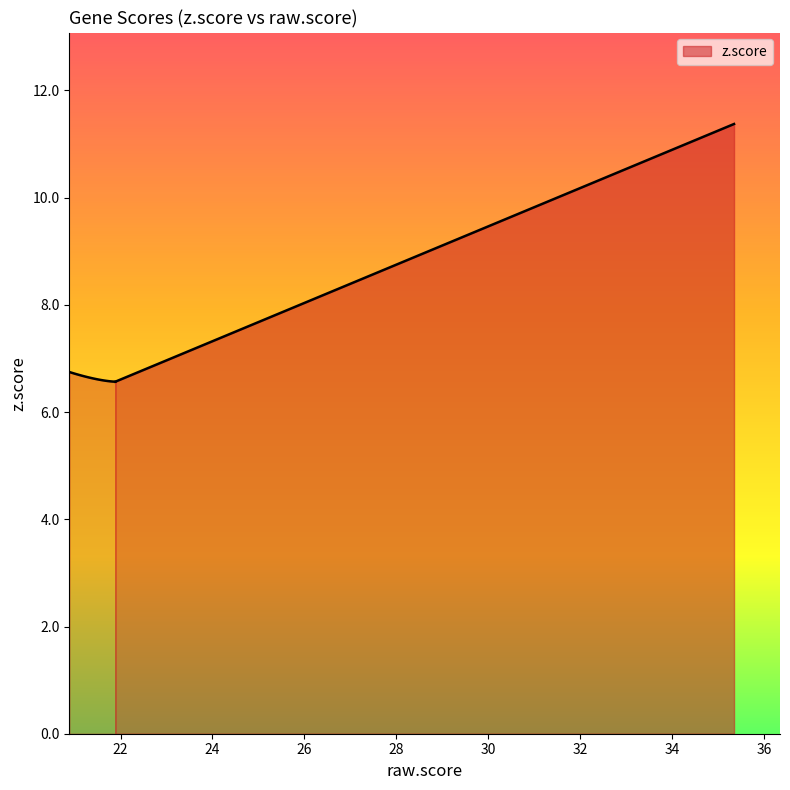

What is the label of the 19th point from the right?

CCDC116